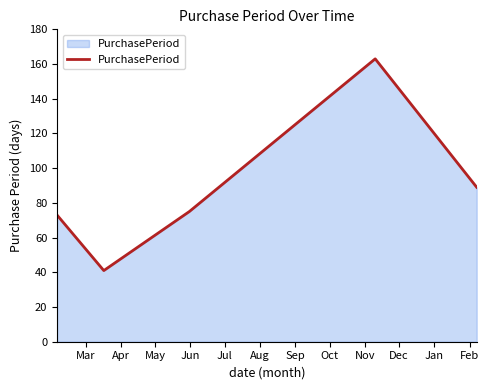

What is the average value?

88